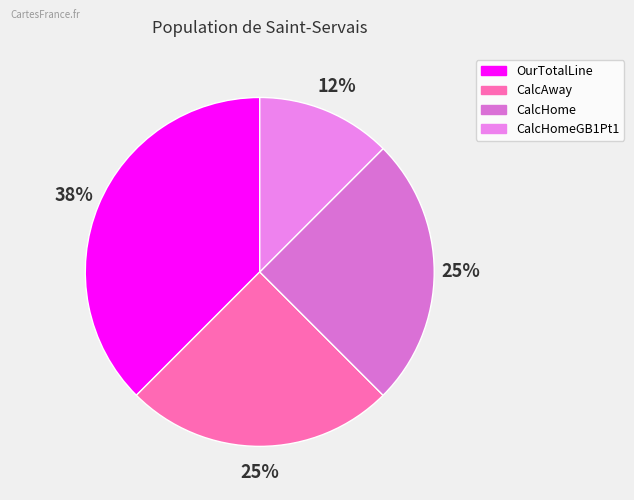

To the nearest percent, what portion does CalcAway represent?

25%